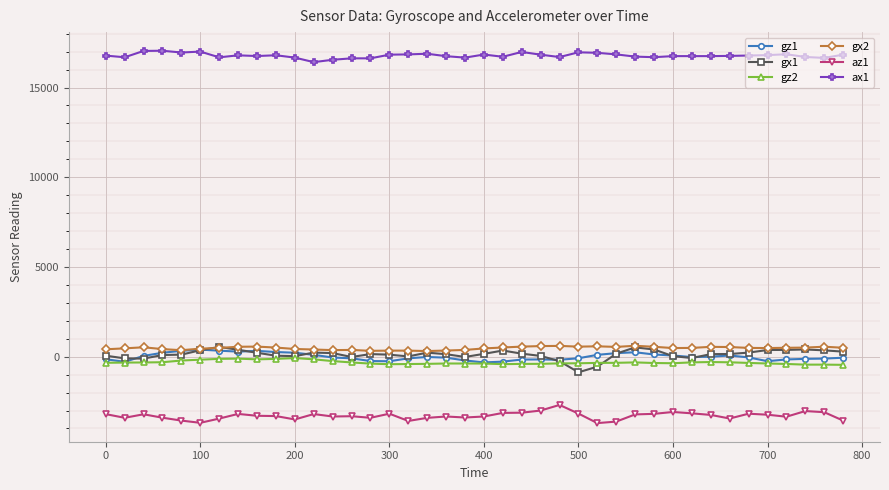

Which series has the largest total across all categories?

ax1